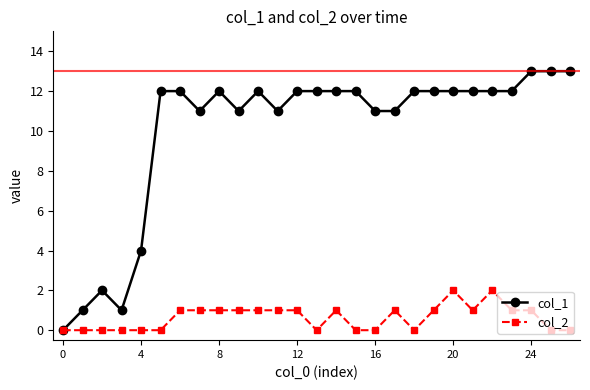

True or false: col_2 has more than 0 points higher than both neighbors.

True